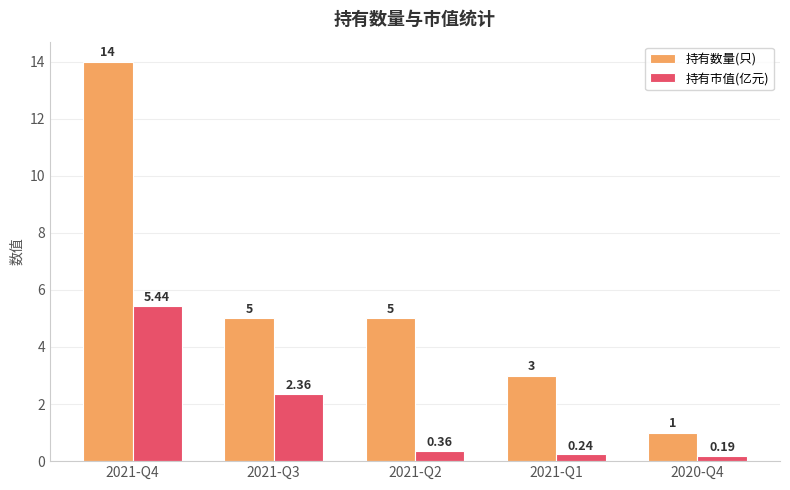

How many 持有数量(只) values are between 3 and 5?

3